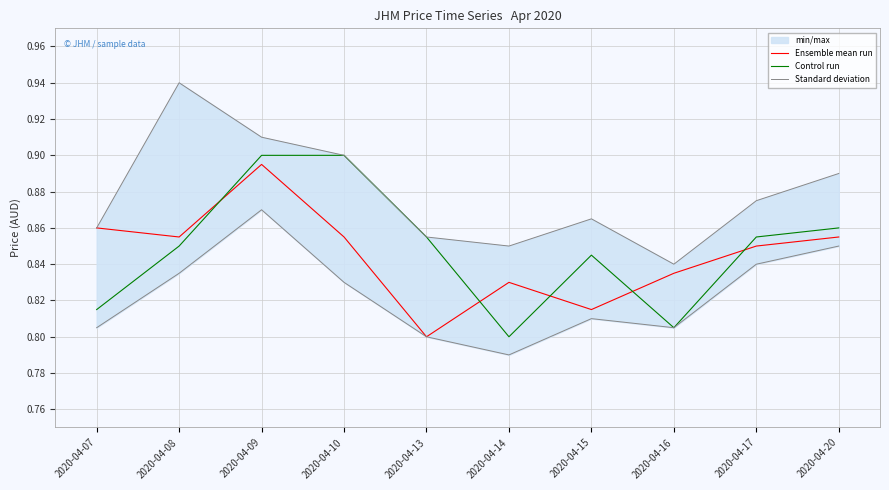

Does the chart display data point markers on the line(s)?

No